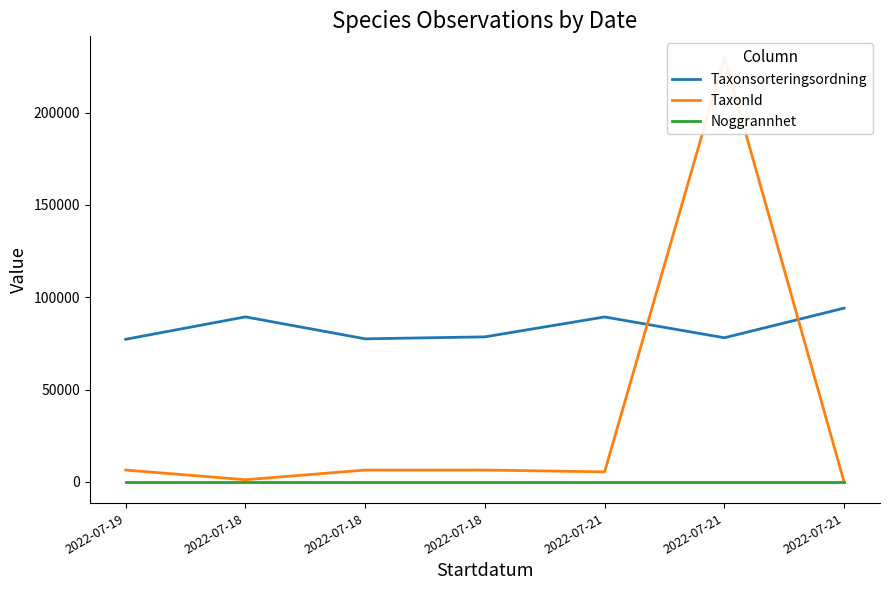

What is the total value across all series at 2022-07-19?

83714